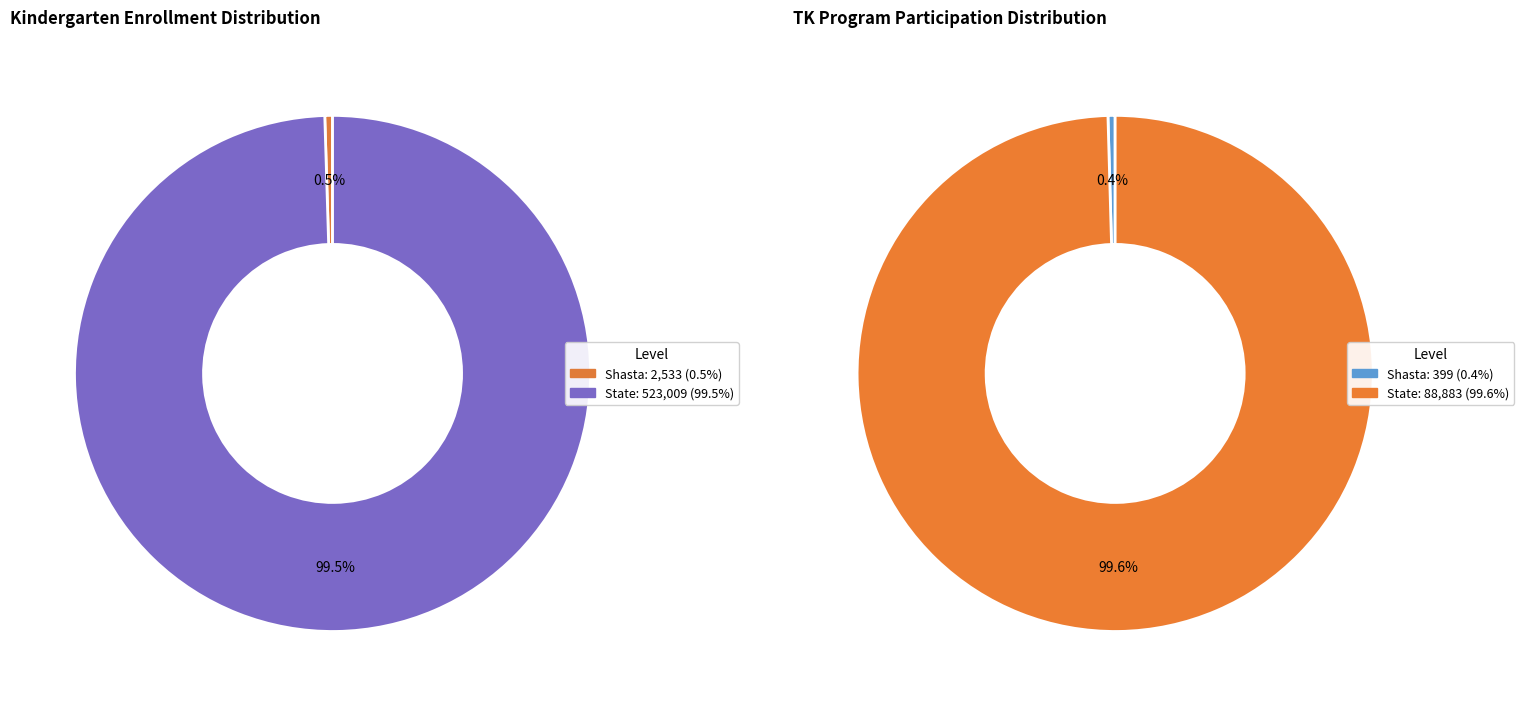

Is it true that Shasta is 0% of the pie?

True